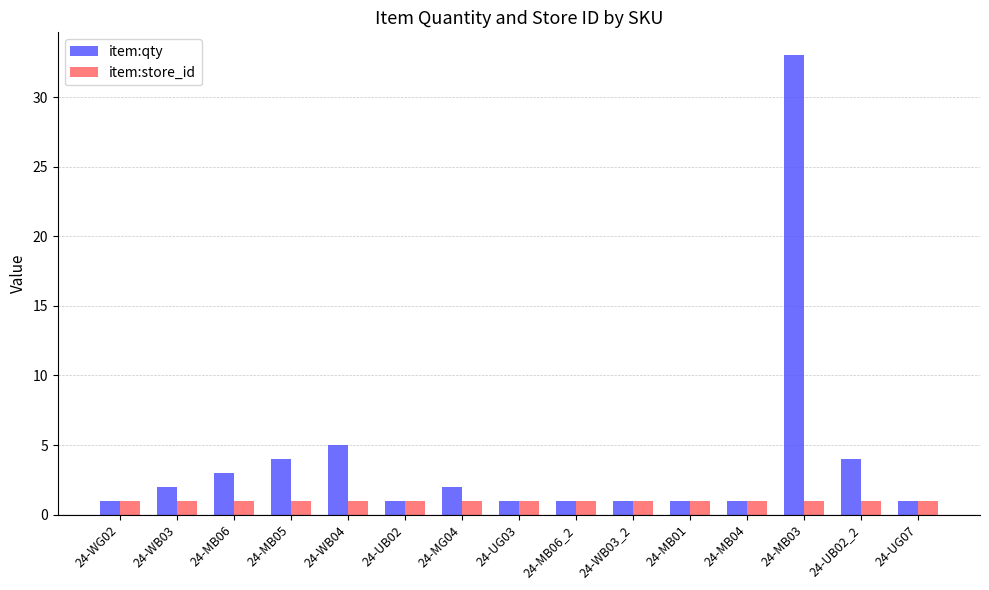

List the series in order of their overall mean, highest first.

item:qty, item:store_id